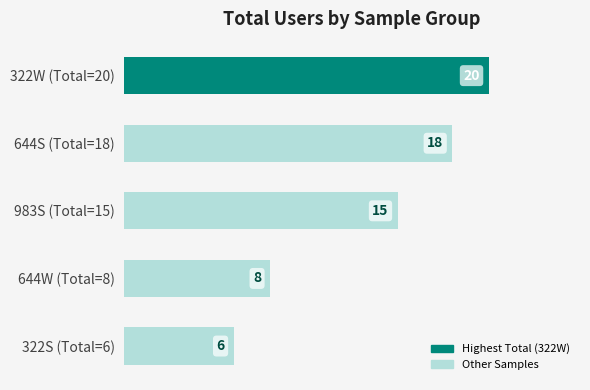

What is the difference between the values at 983S (Total=15) and 322W (Total=20)?

5